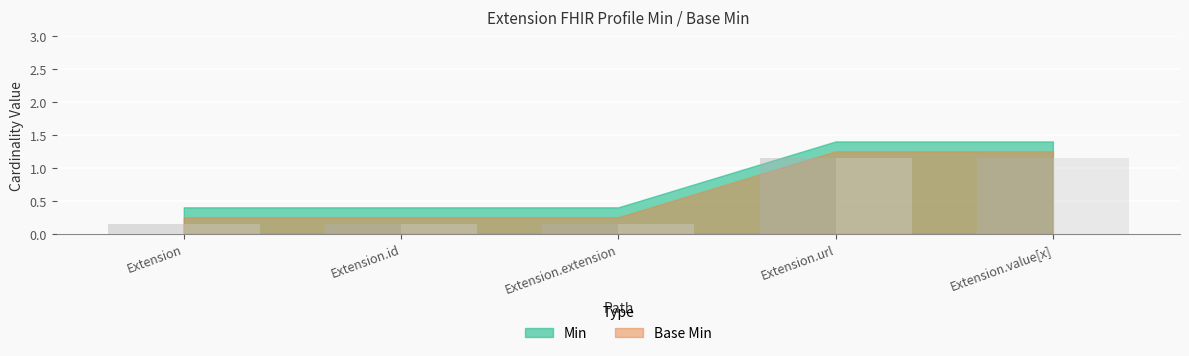

What position from the left is Extension.value[x]?

5